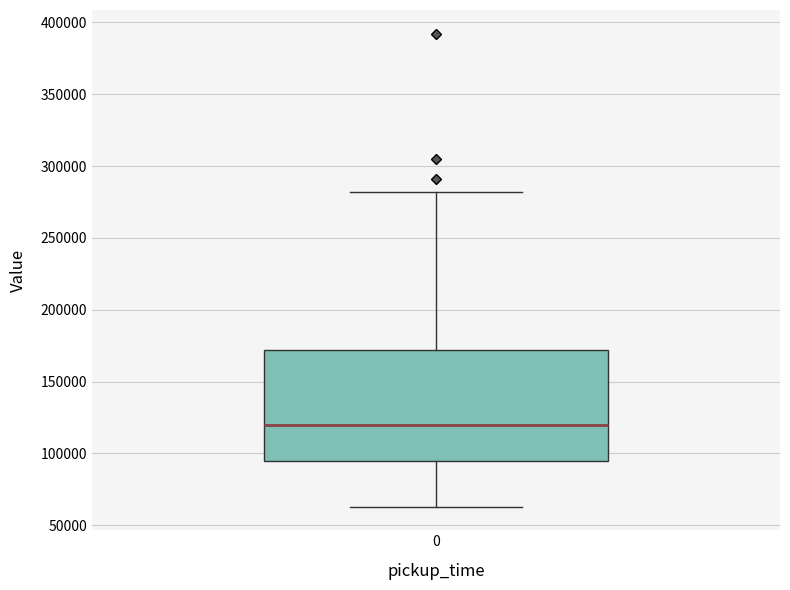

Read this box plot against the y-axis: the position of the median line, the range covered by the box, and the ends of both whiskers. The values are not printed on the chart, so give them approximately, as read against the axis.

median 120000, box 95000 to 170000, whiskers 65000 to 280000